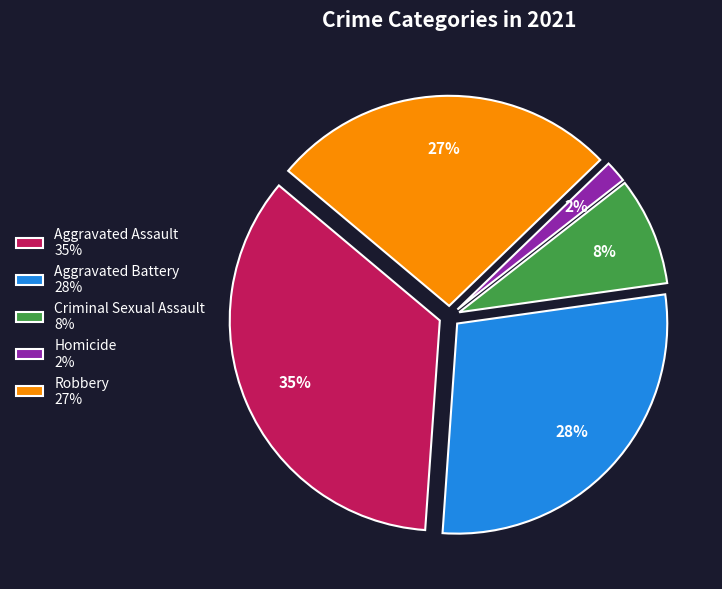

Do Robbery 27% and Aggravated Battery 28% together represent more than half of the pie?

Yes